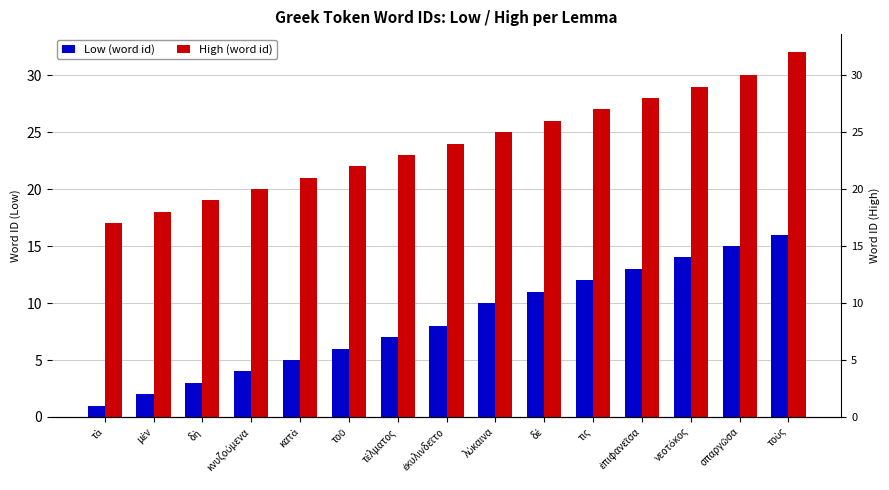

Which series has the largest total across all categories?

High (word id)